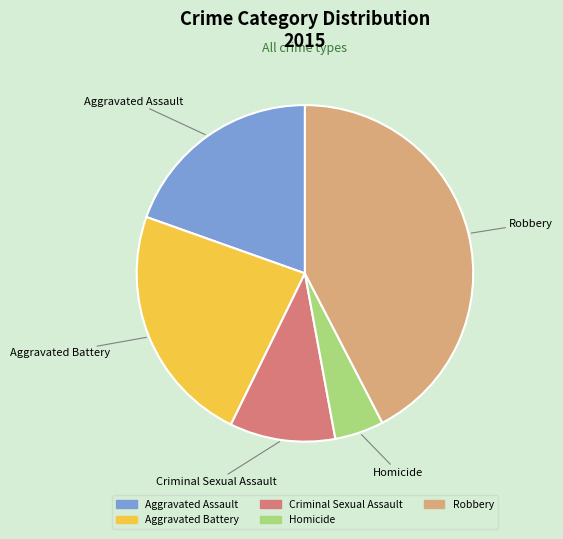

True or false: Robbery accounts for 42% of the total.

True